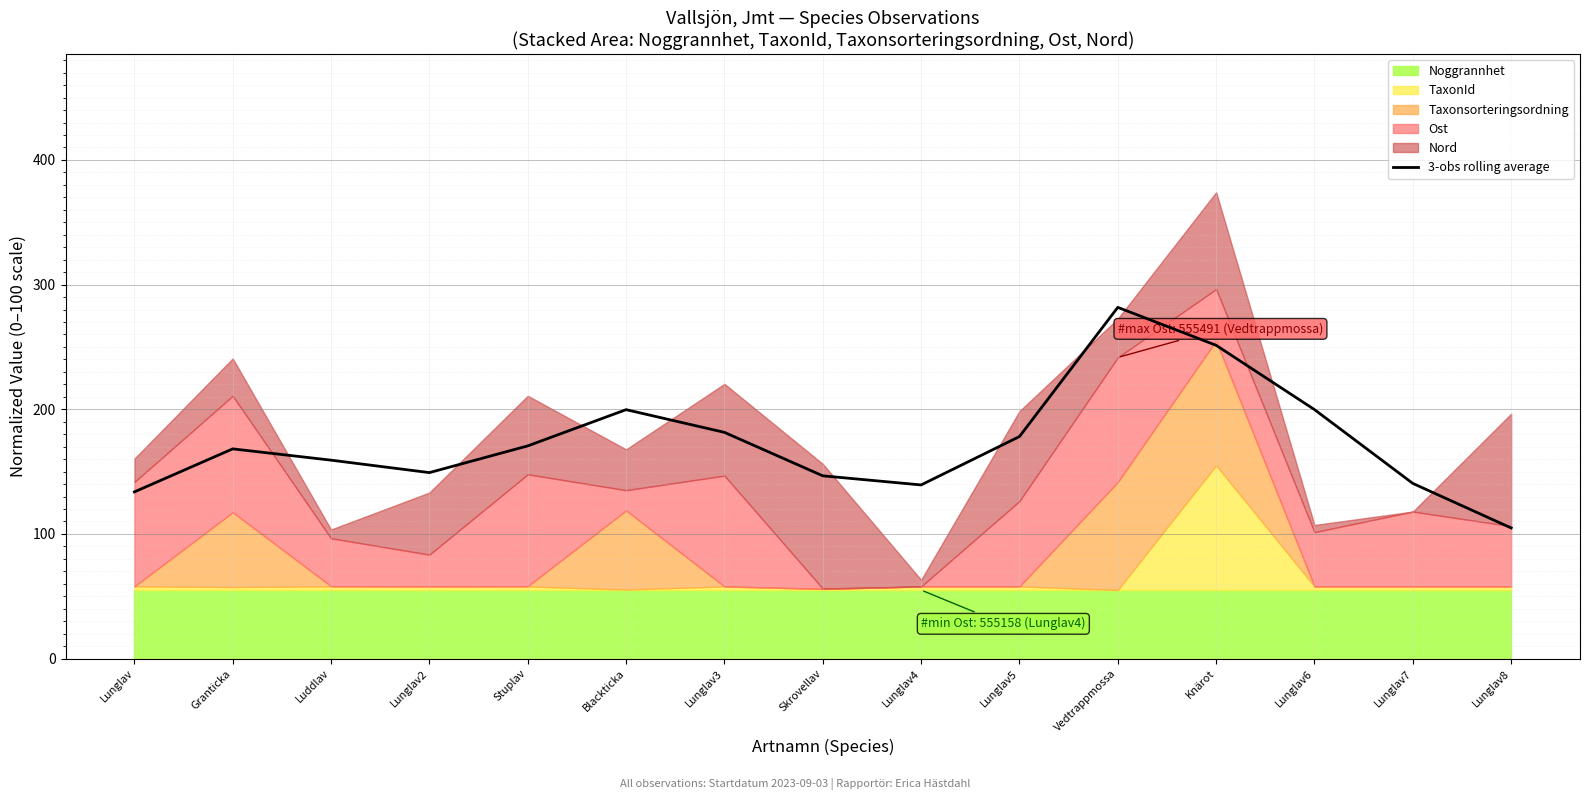

What is the difference between the maximum and second lowest values?

148.0